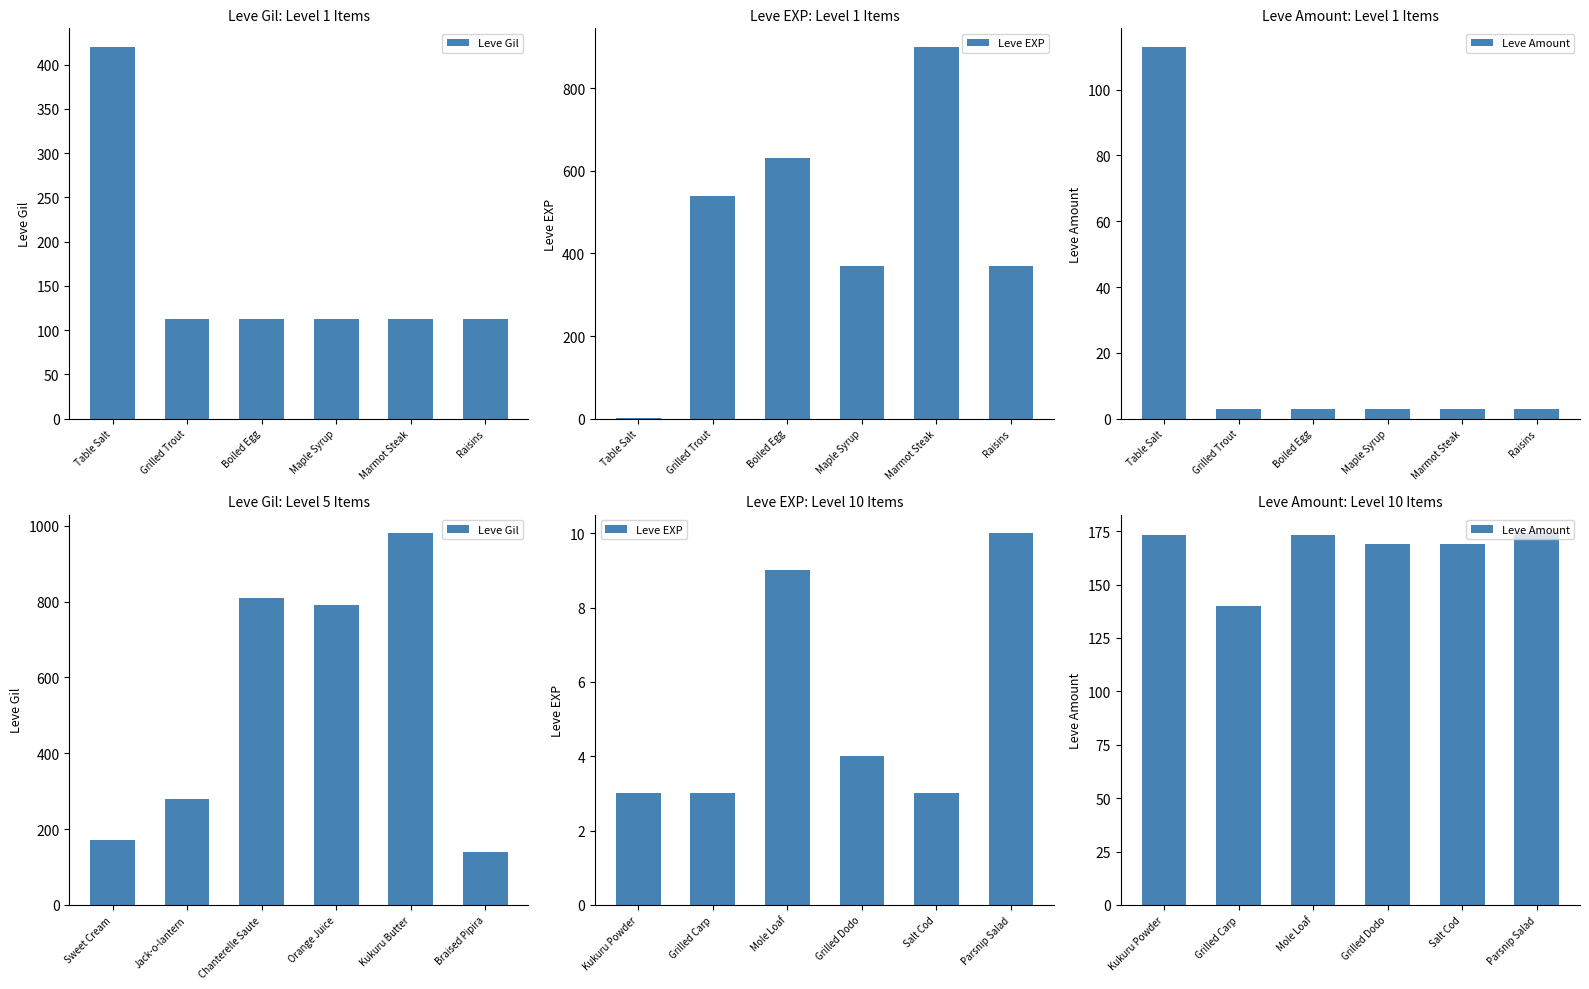

What is the label of the 4th bar from the left?

Maple Syrup